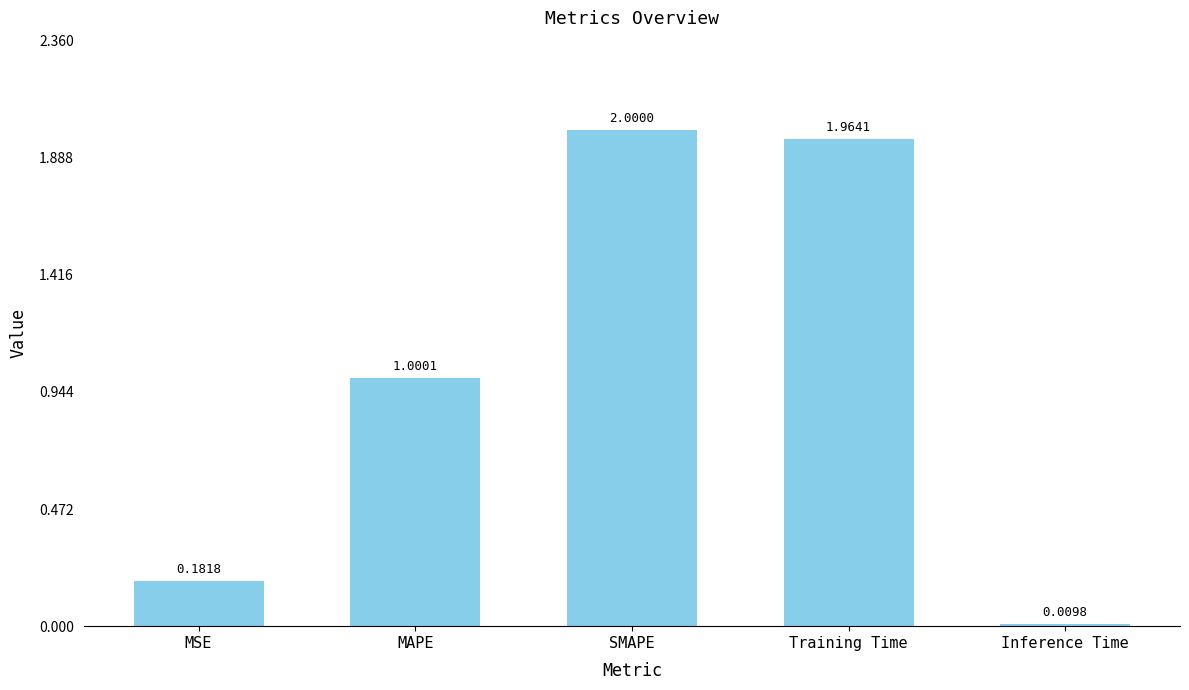

What is the value of the 3rd bar from the left?

2.0